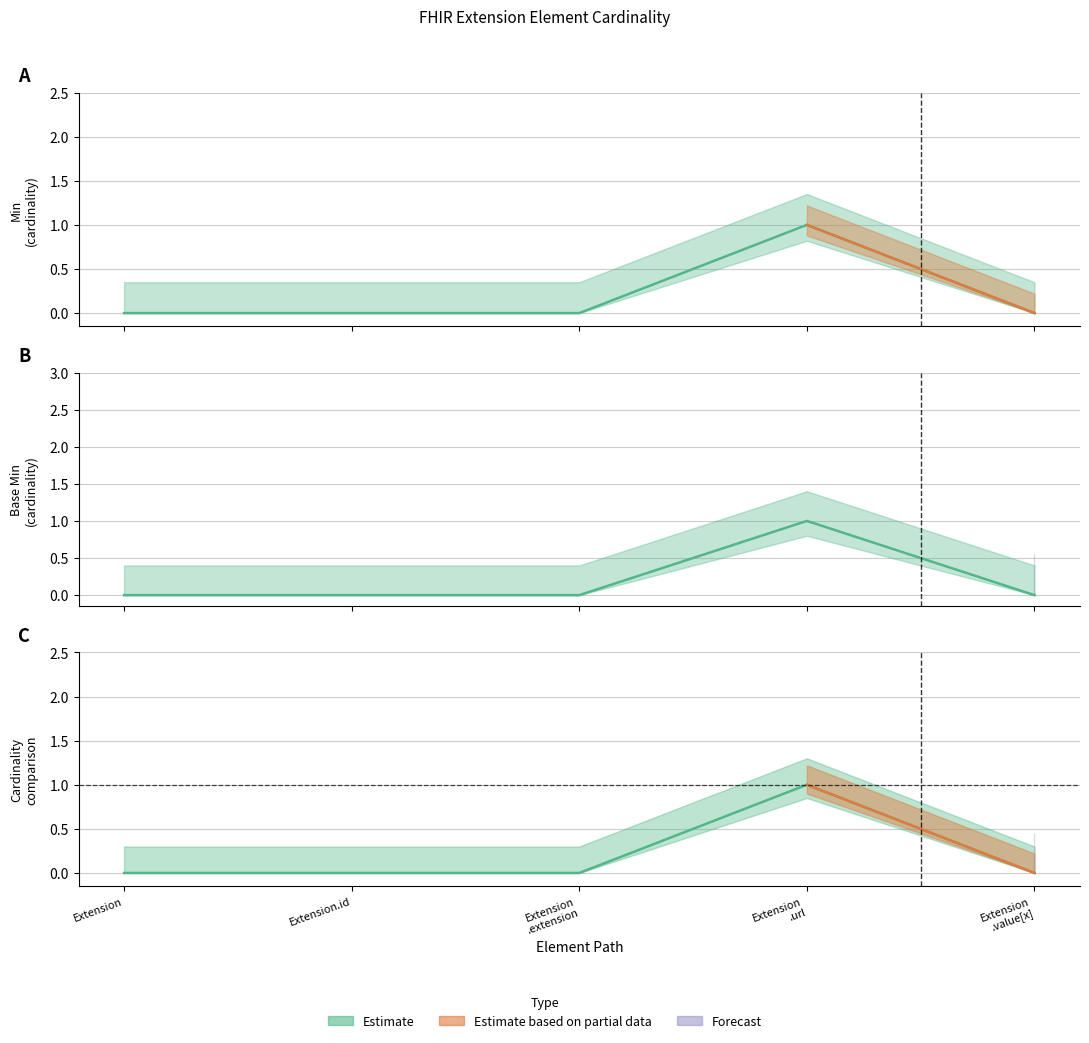

How many Base Min values are between 0 and 1?

5